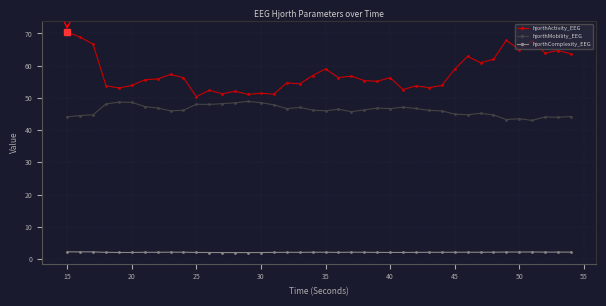

What is the value of the hjorthActivity_EEG point at the 24th from the left?

55.4